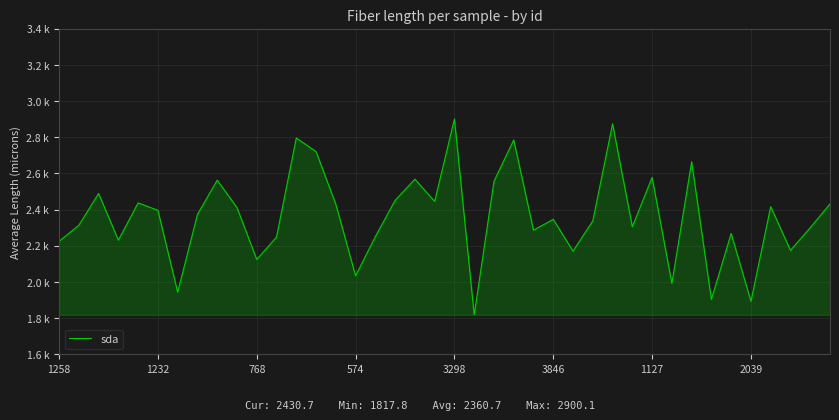

Does the chart display data point markers on the line(s)?

No